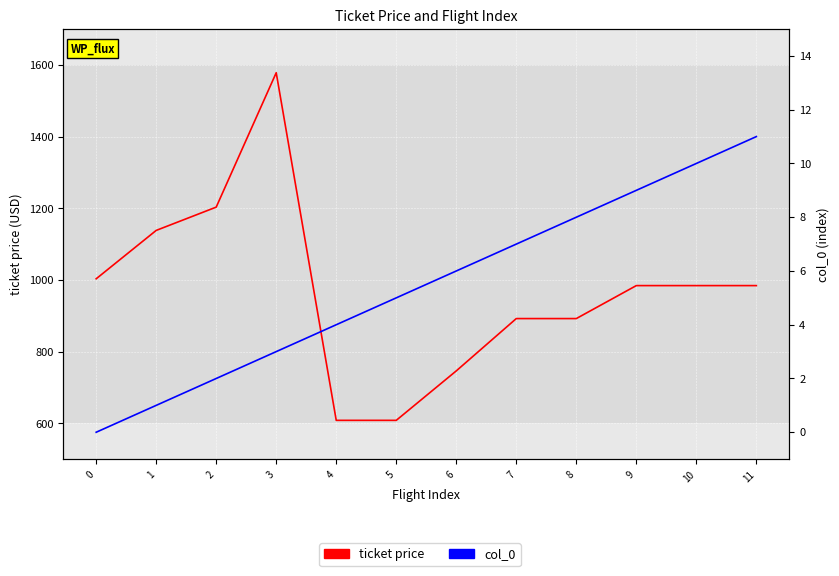

At how many categories does at least one series exceed 392?

12